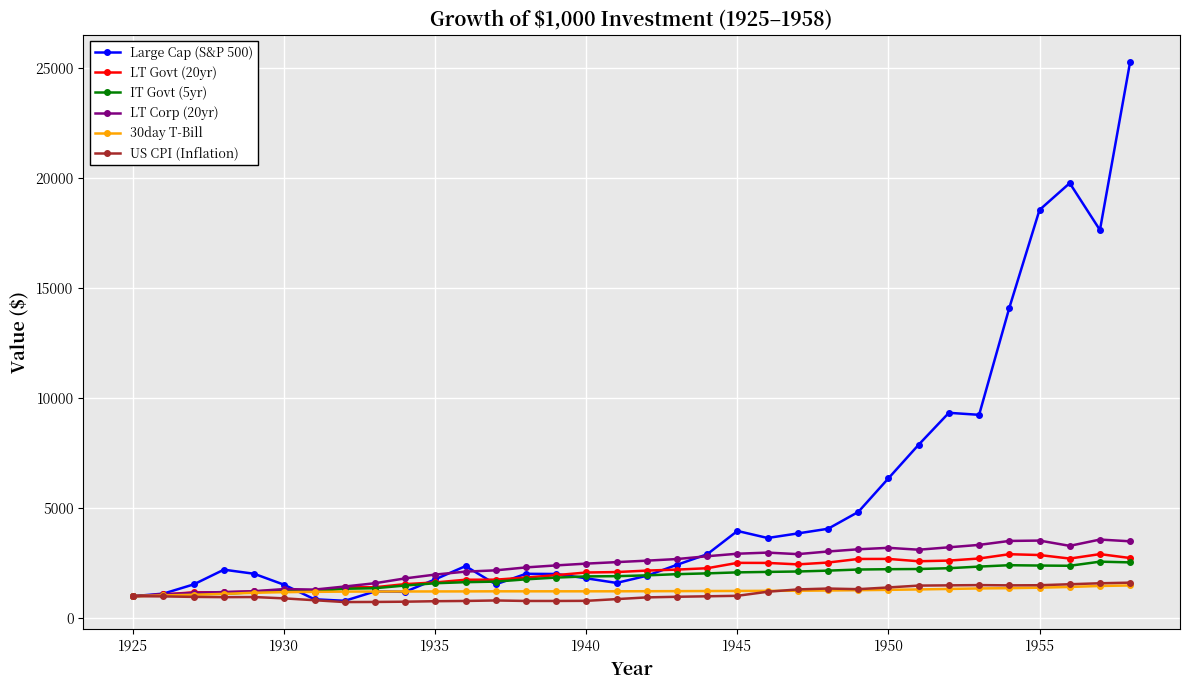

Does the chart display data point markers on the line(s)?

Yes